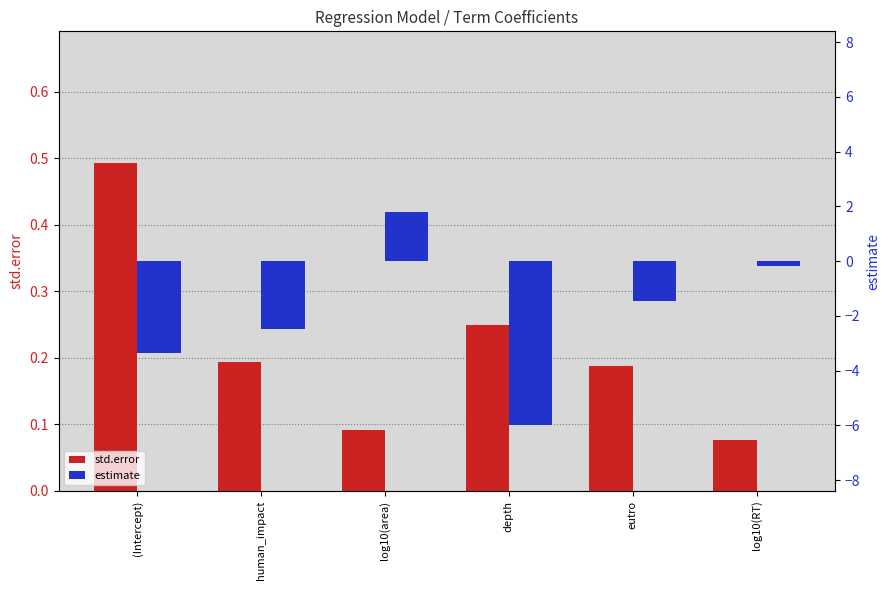

How many data points does each series have?

6